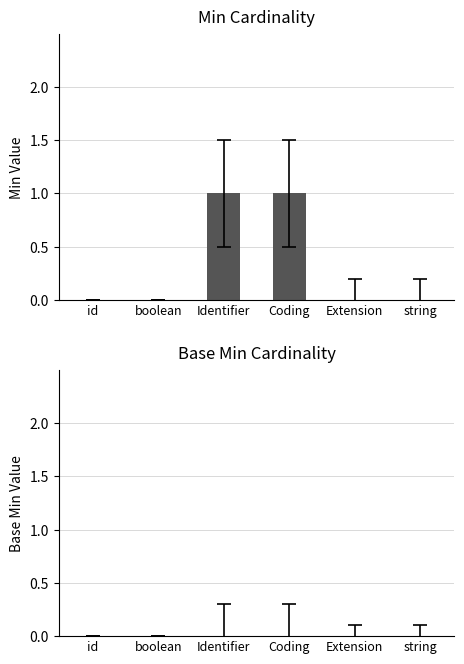

Reading right to left, extract all data points from this chart.

string=0	Extension=0	Coding=1	Identifier=1	boolean=0	id=0